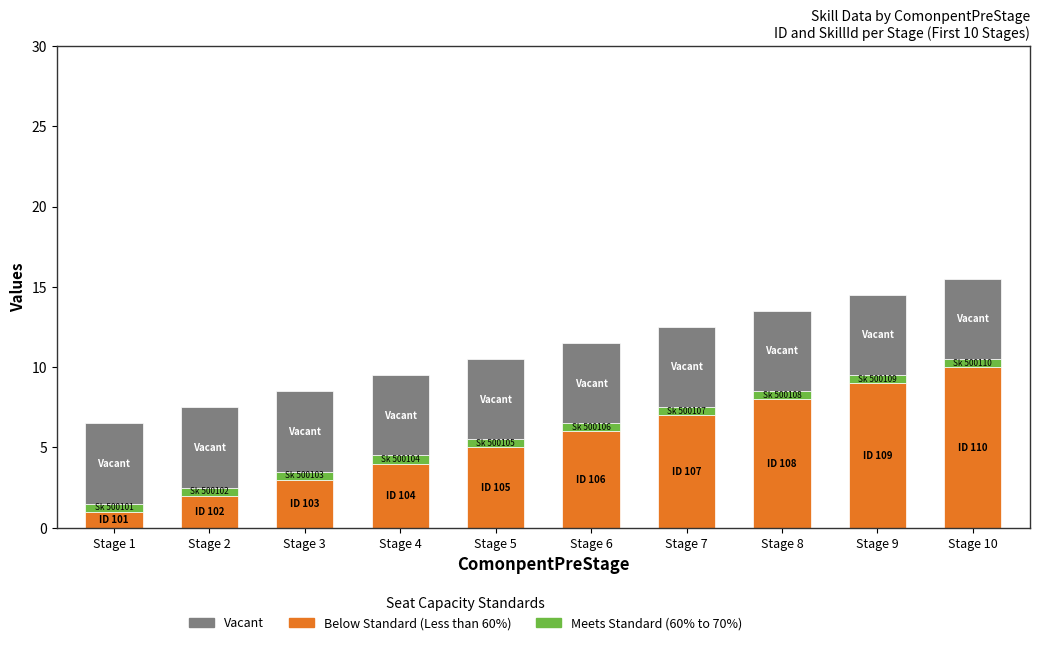

What is the value of the Below Standard (Less than 60%) bar at the 5th from the left?

5.0